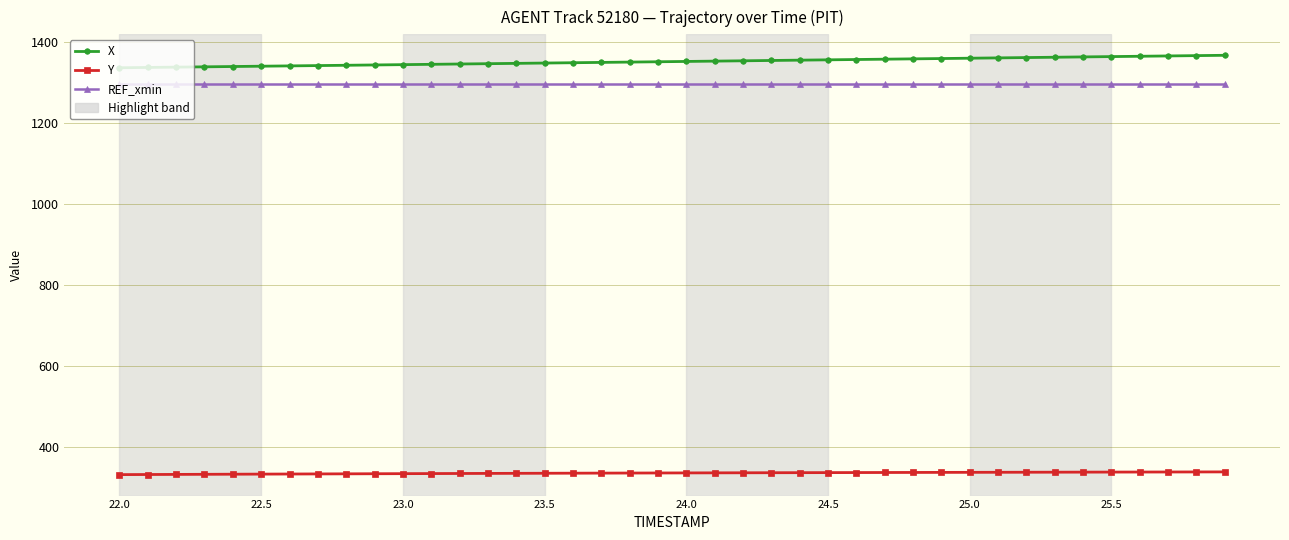

Is this an area chart (filled region under the line)?

No